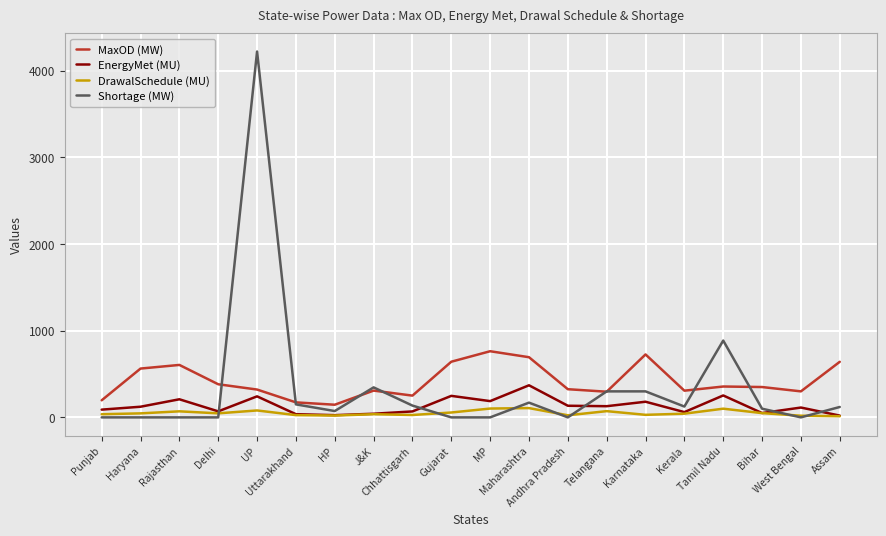

What position from the left is Bihar?

18